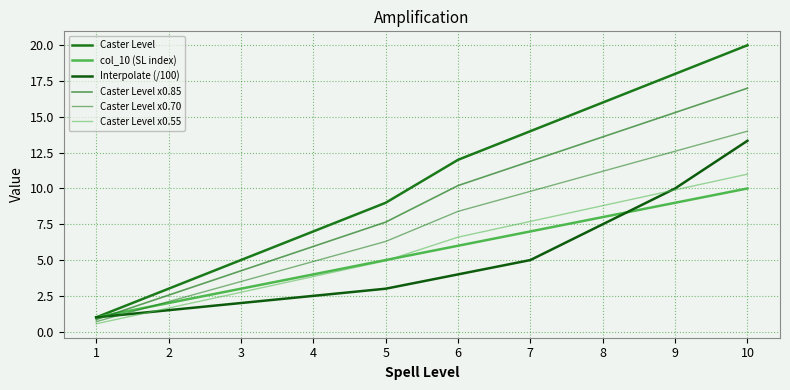

True or false: Caster Level x0.85 and Caster Level intersect in this chart.

False